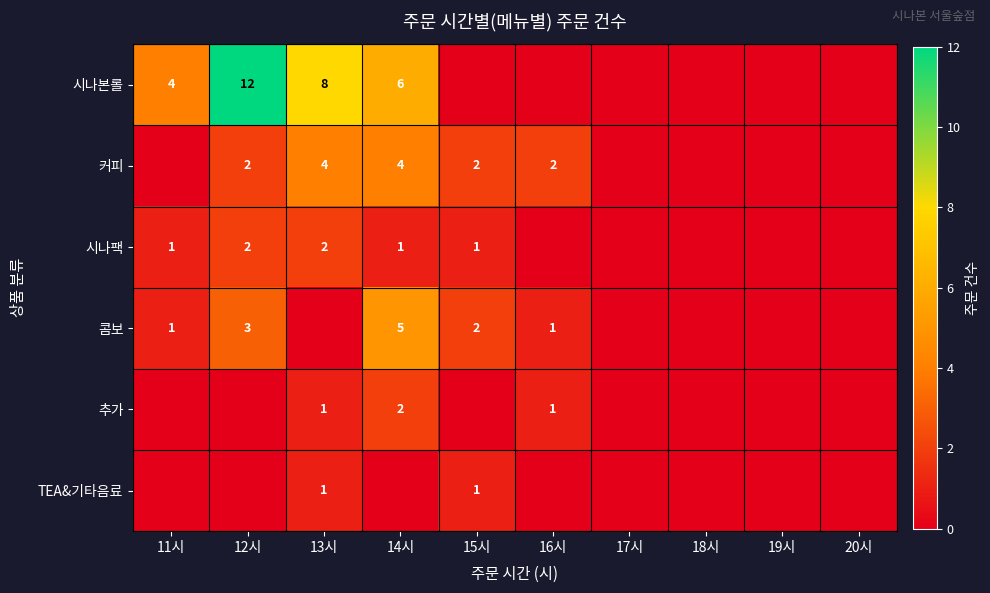

The 추가 series shows 1 at 14시. True or false?

False